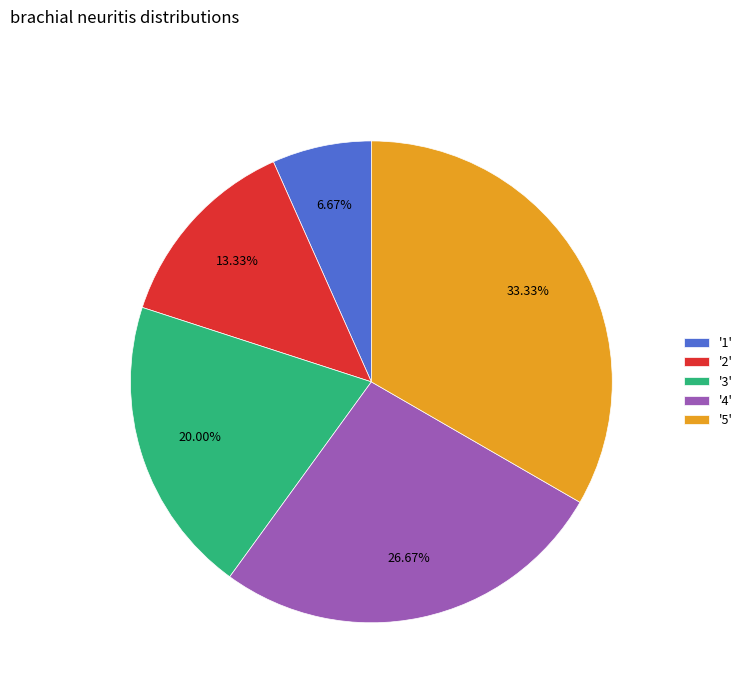

Count the number of slices in the pie.

5